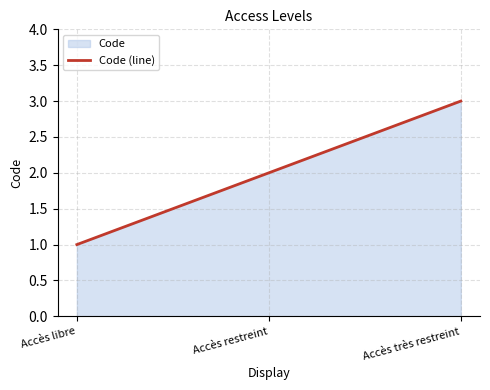

What is the difference between the maximum and second lowest values?

1